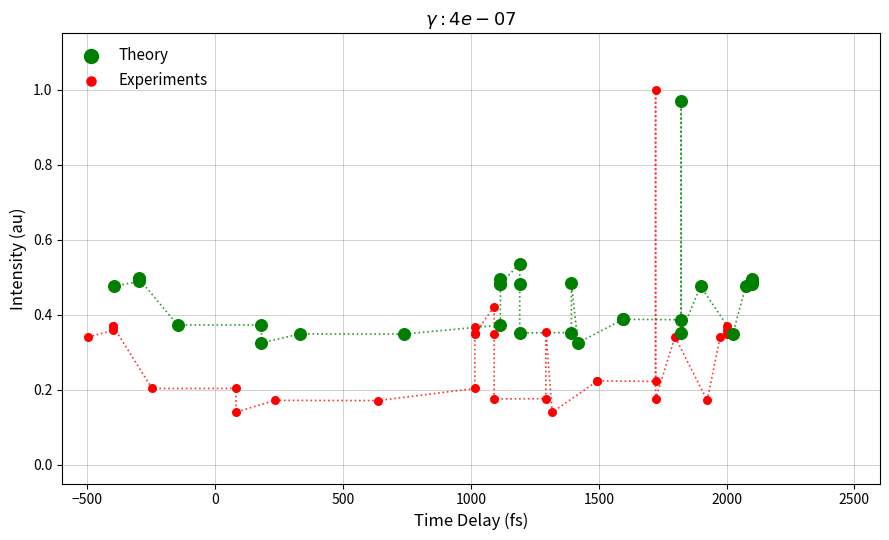

Which series has the largest Y range (max minus min)?

Experiments